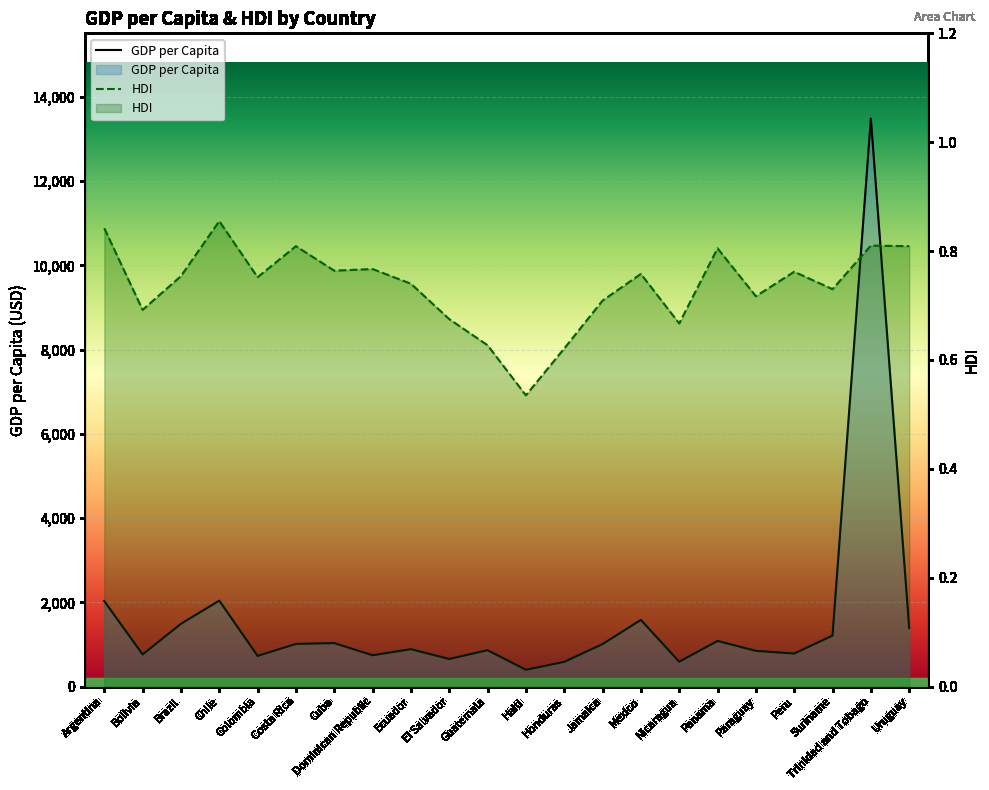

What is the difference between the maximum and minimum values in the HDI series?

0.3